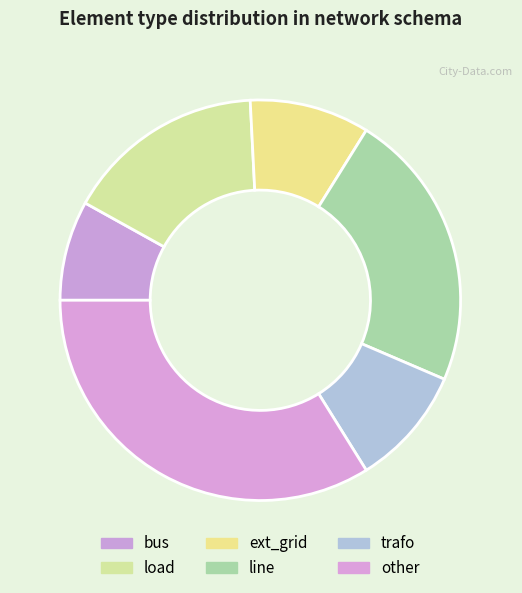

Combined, do load and trafo account for over 50%?

No